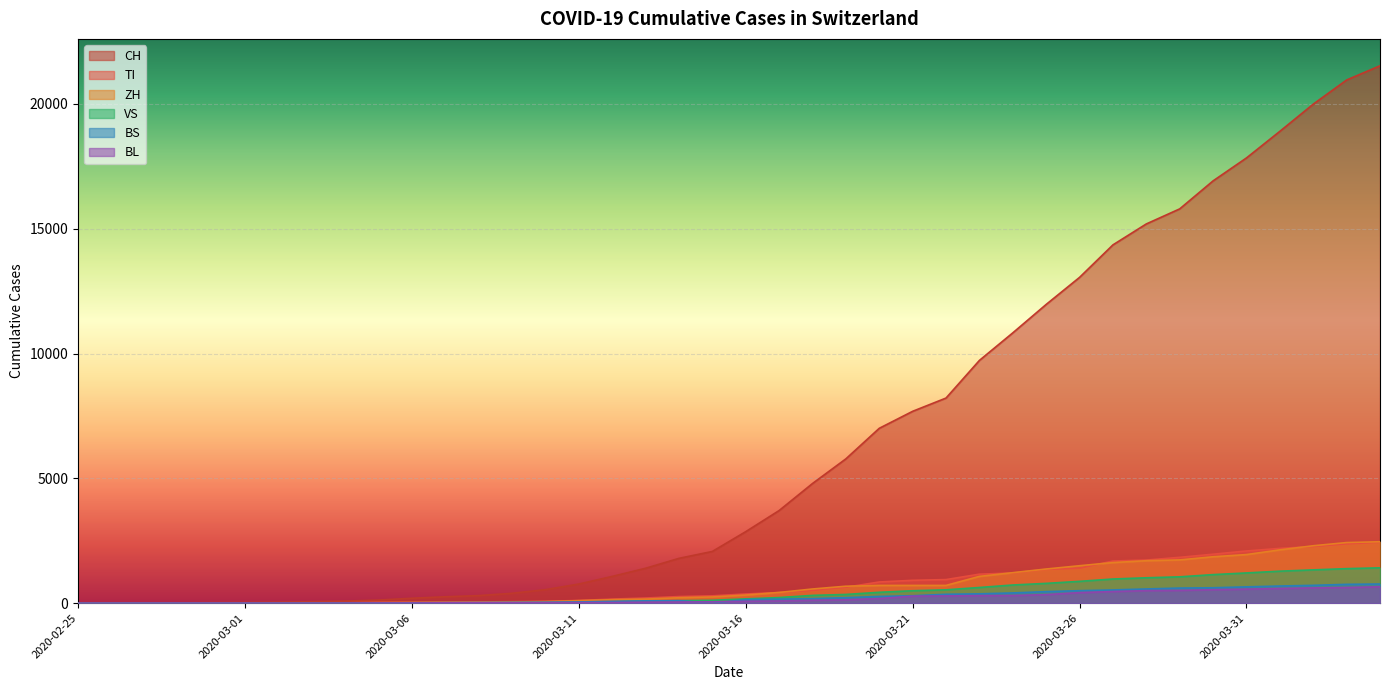

At which label does VS reach its peak?

2020-04-04